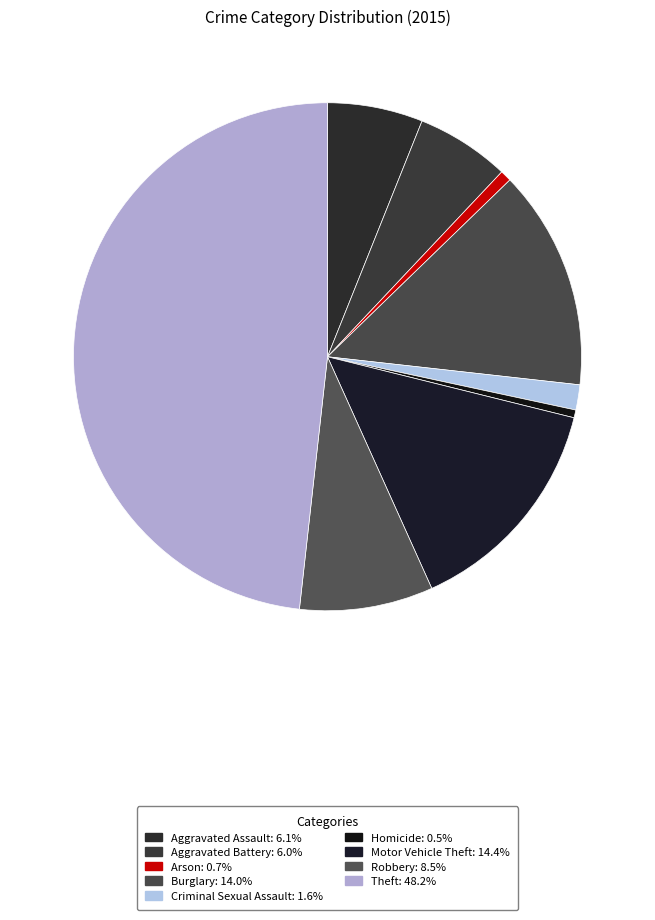

How many slices are in this pie chart?

9